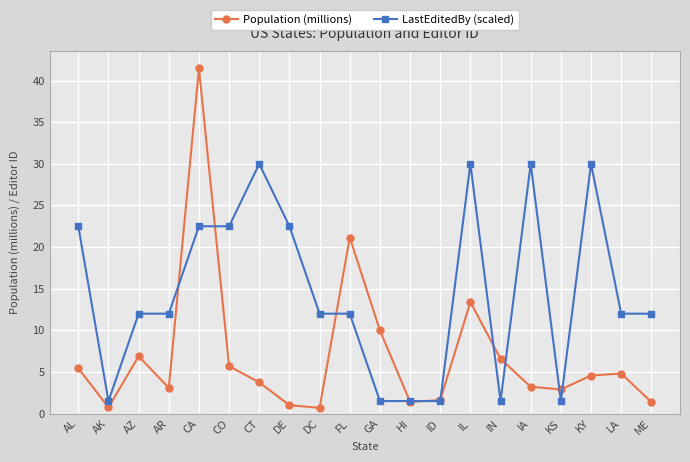

The value of Population (millions) at IA is 3.2. True or false?

True